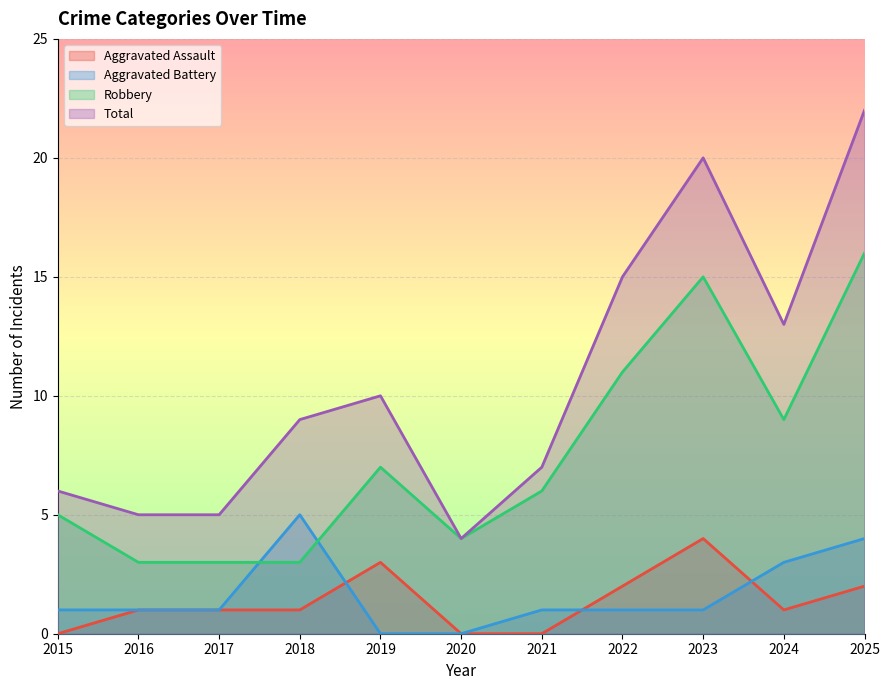

How many Aggravated Assault values are between 0 and 2?

9